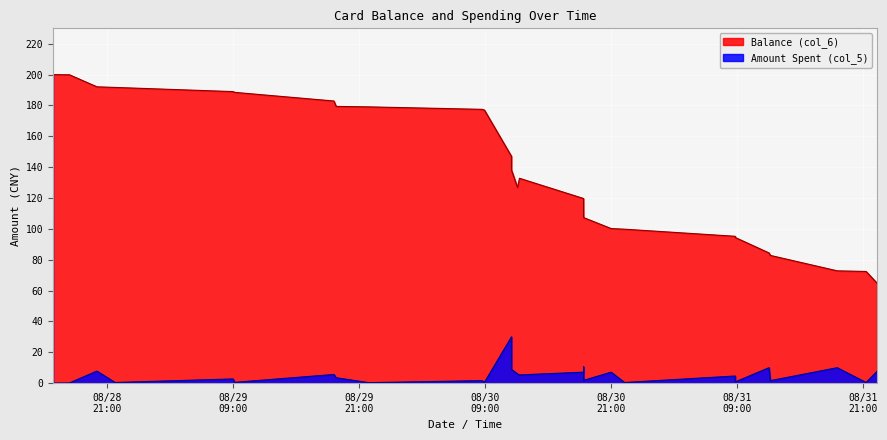

Is it true that Balance (col_6) equals 165.8 at 2014/08/30 22:16:28?

False